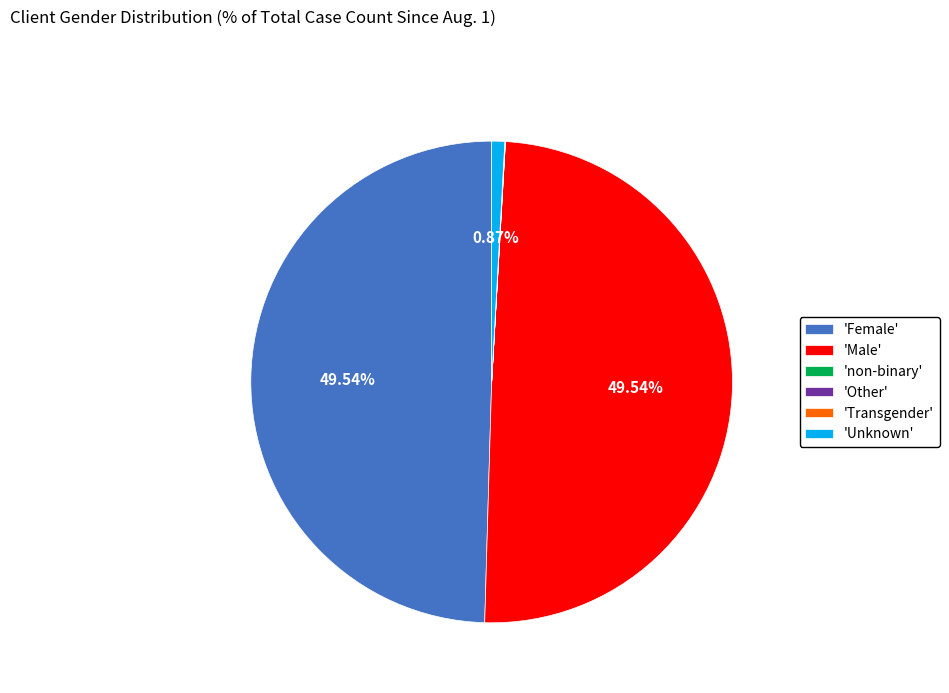

Is there any slice that represents more than half of the pie?

No